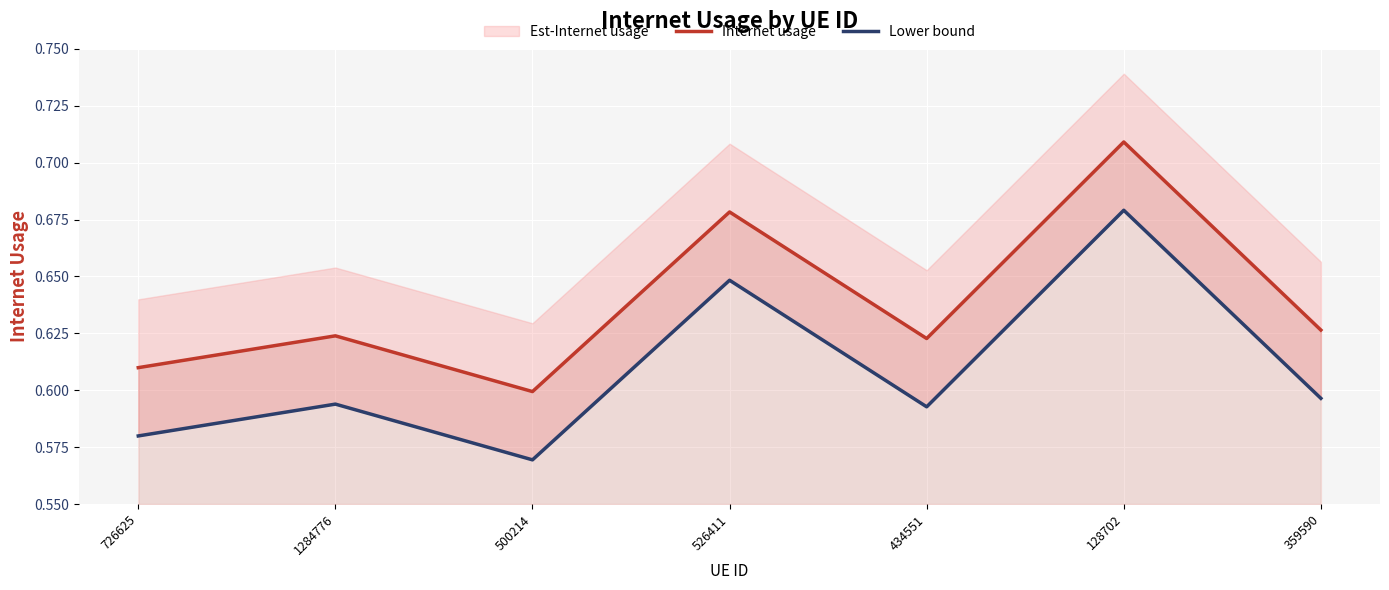

Where is the first local maximum for Lower bound?

1284776